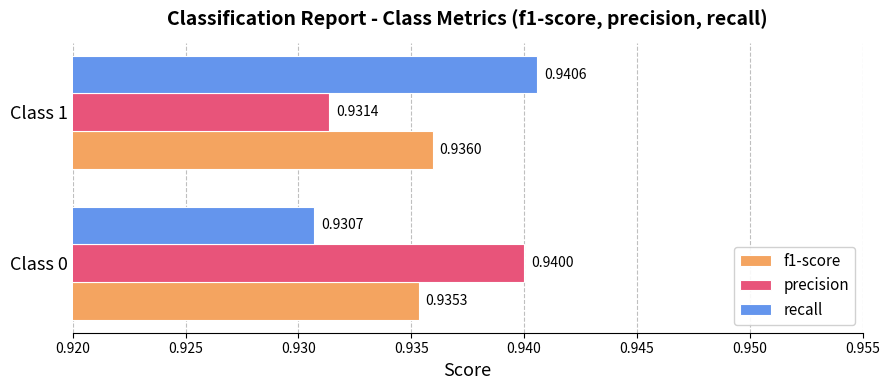

Which series changed the most between Class 0 and Class 1?

recall